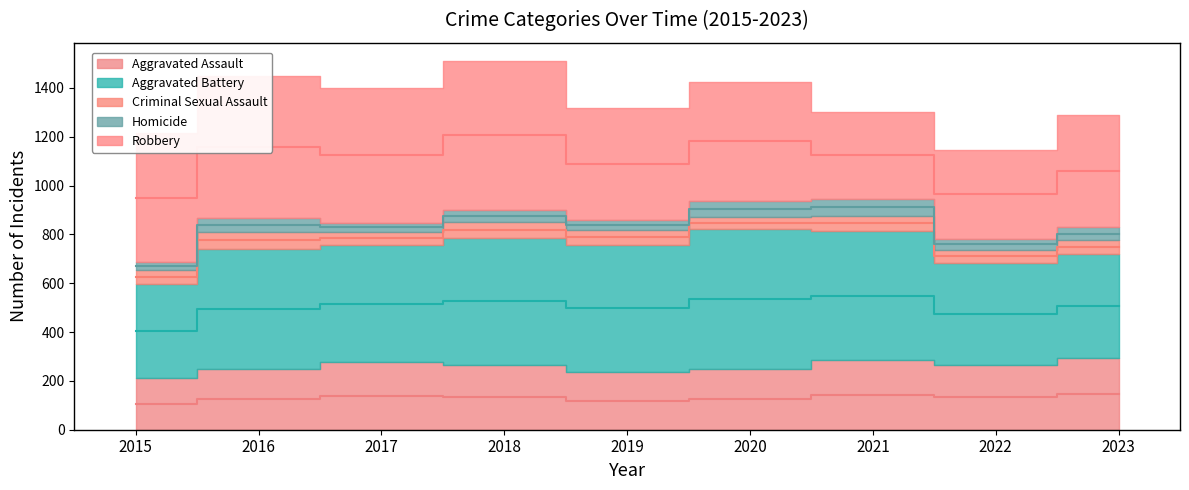

Reading left to right, extract all data points from this chart.

Aggravated Assault: 2015=210	2016=250	2017=276	2018=265	2019=238	2020=249	2021=284	2022=267	2023=292
Aggravated Battery: 2015=387	2016=491	2017=480	2018=522	2019=520	2020=574	2021=531	2022=417	2023=428
Criminal Sexual Assault: 2015=58	2016=69	2017=55	2018=65	2019=61	2020=49	2021=62	2022=52	2023=56
Homicide: 2015=32	2016=59	2017=37	2018=49	2019=40	2020=63	2021=69	2022=47	2023=54
Robbery: 2015=527	2016=579	2017=553	2018=608	2019=458	2020=491	2021=356	2022=364	2023=458